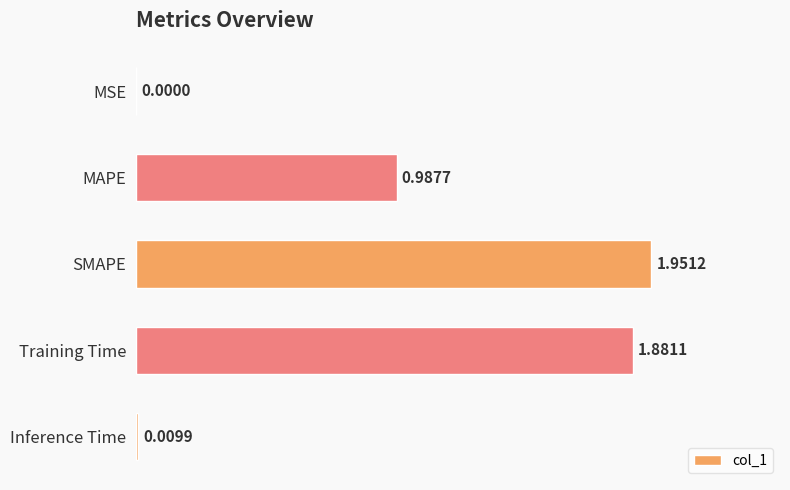

At which category does the chart reach its peak across all series?

SMAPE